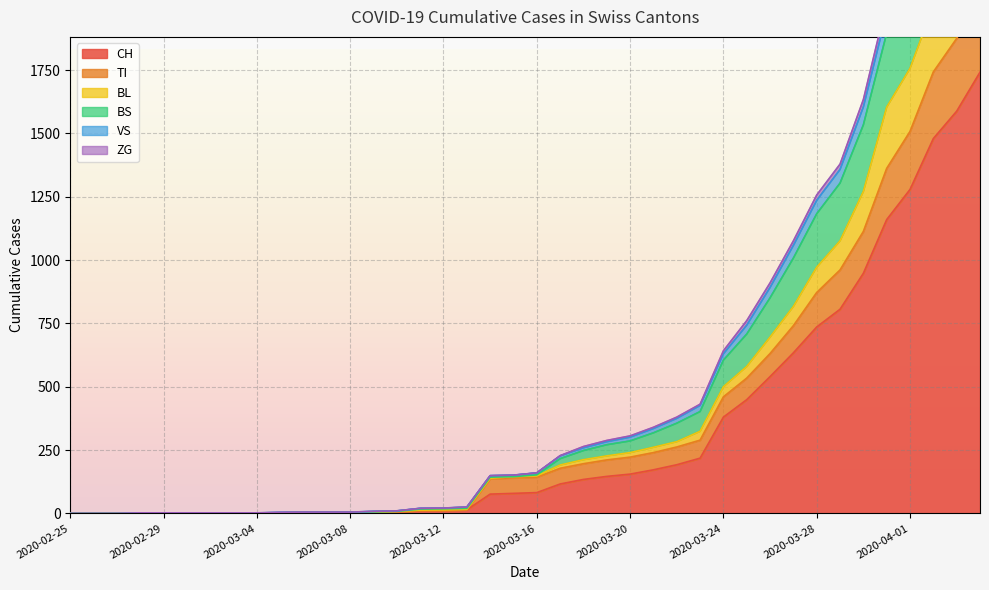

How many lines are shown in the chart?

6